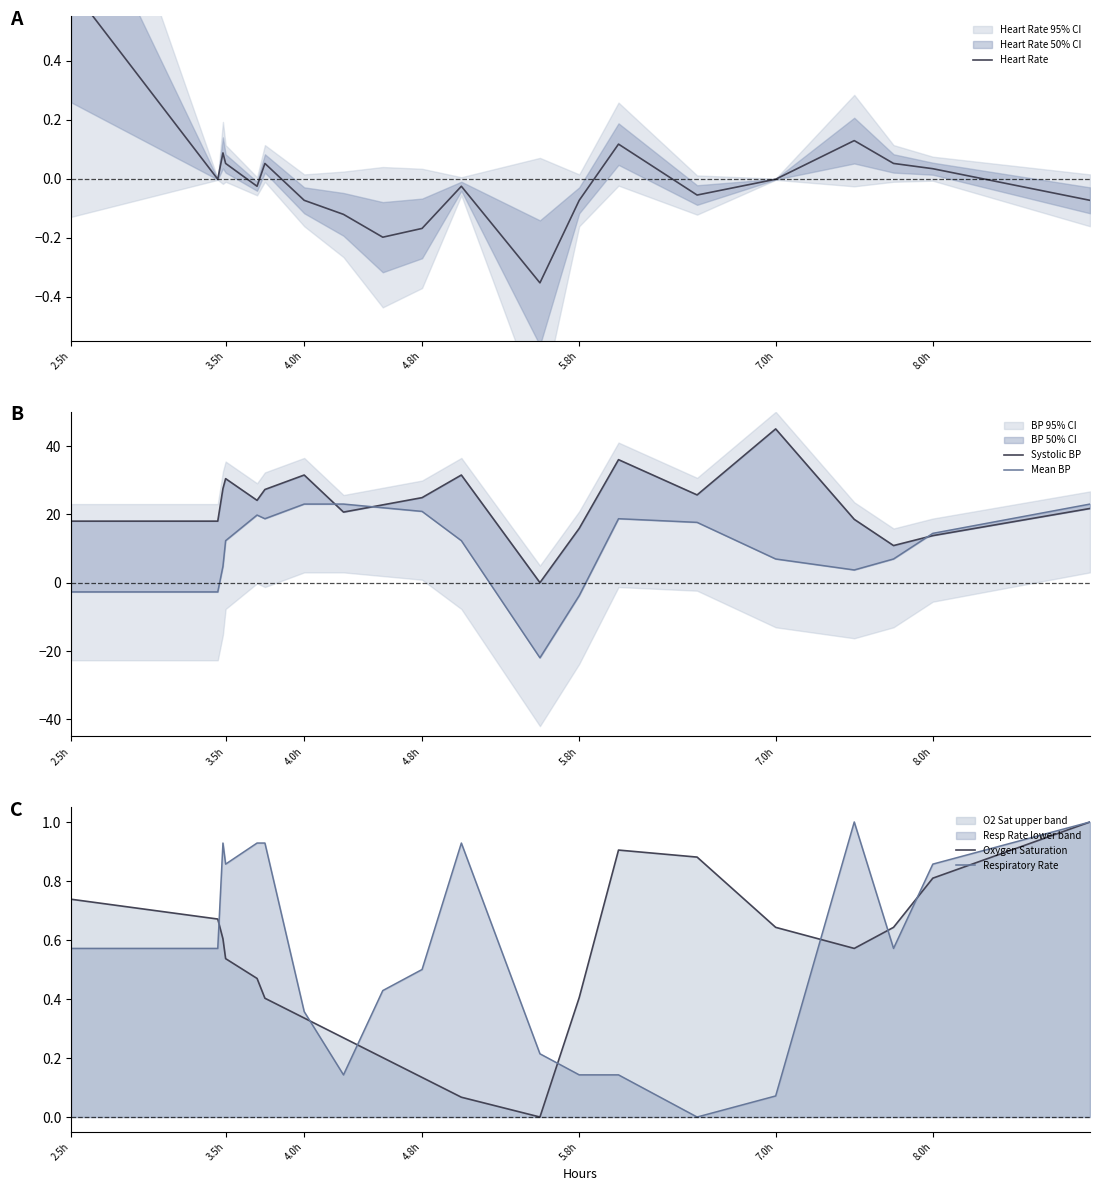

How many series are shown in this chart?

5